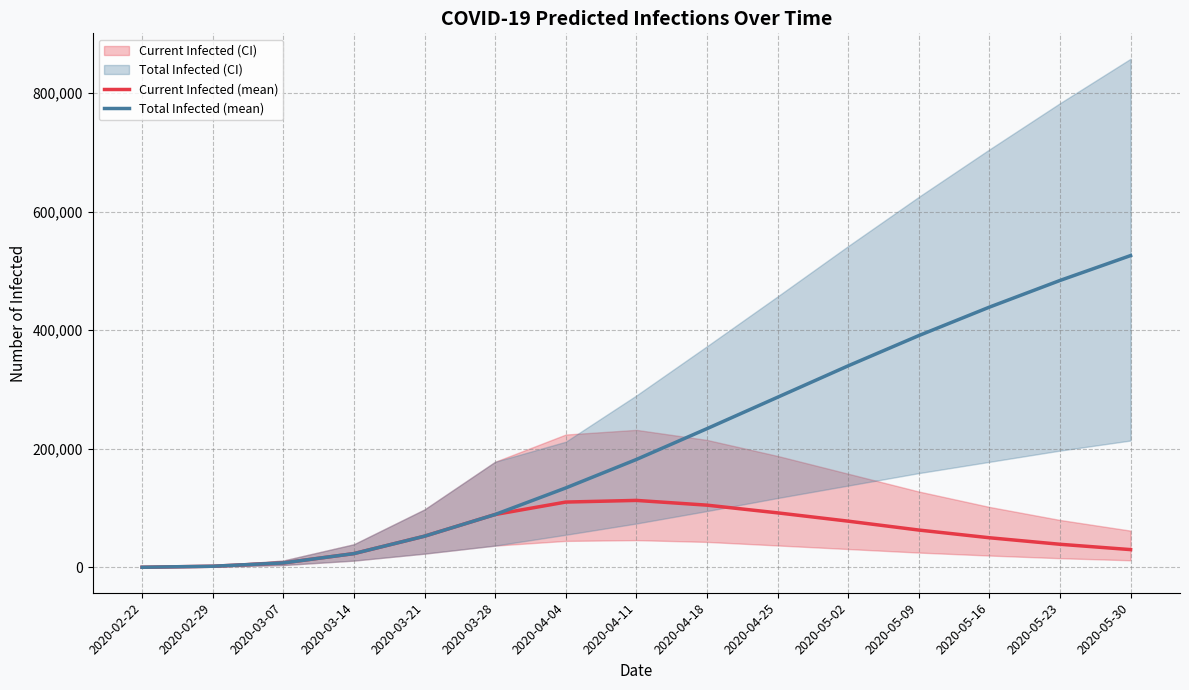

Where is Current Infected (mean) nearest to the value 56621?

2020-03-21